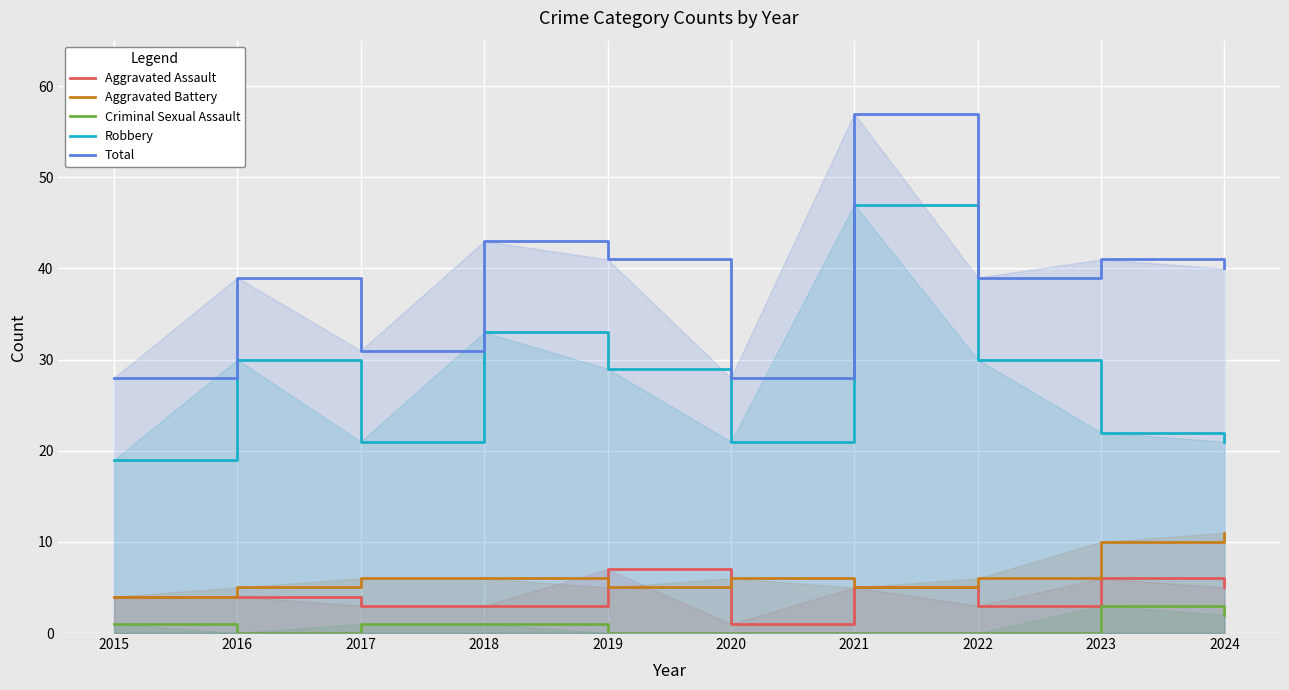

What is the maximum value shown in the chart?

57